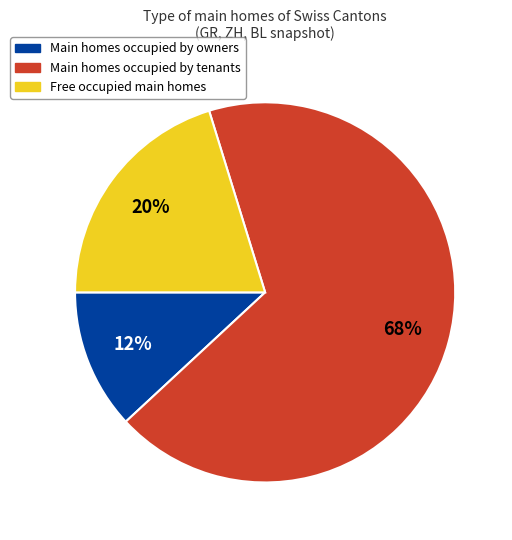

To the nearest percent, what is the difference between the largest and smallest slice percentages?

56%